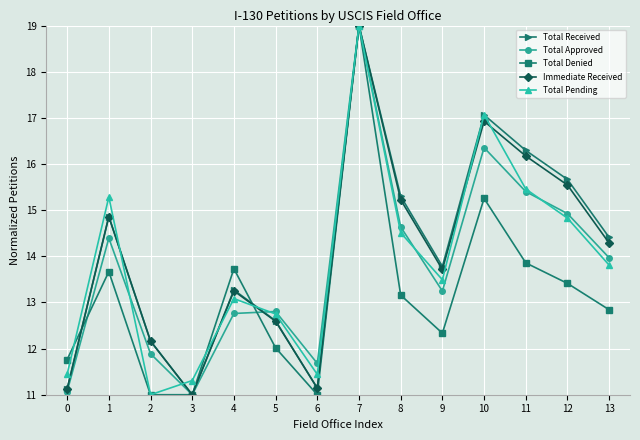

Where do Total Approved and Total Denied first cross each other?

0 and 1